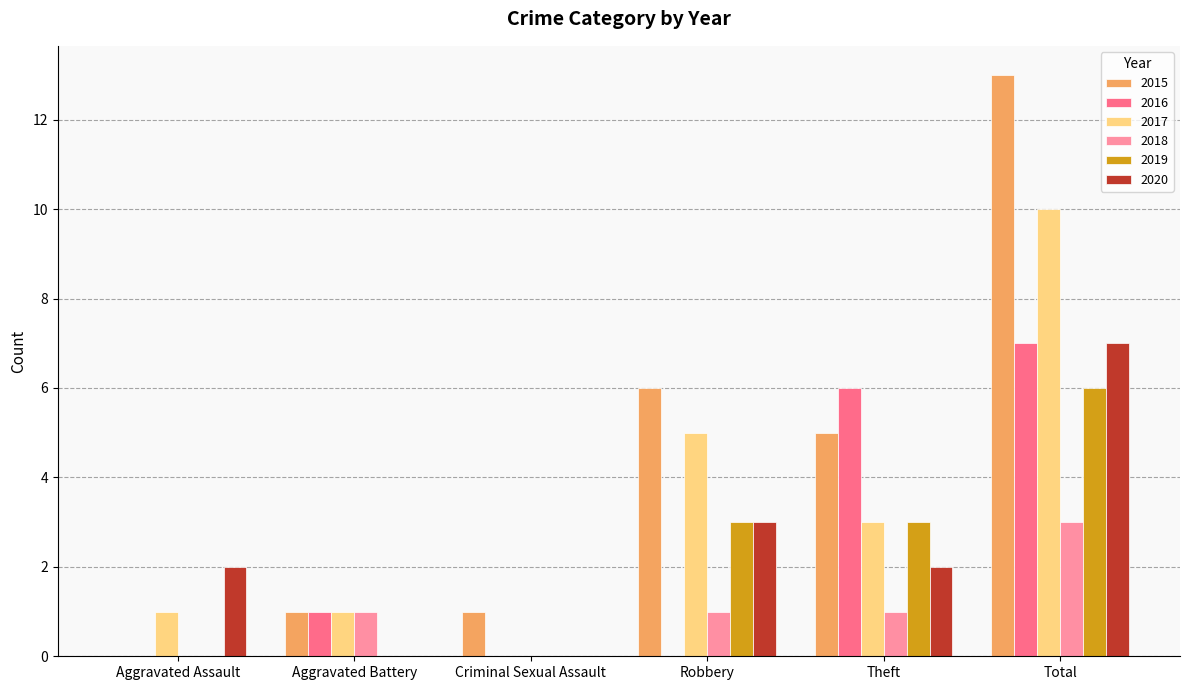

What is the sum of the 2017 values at Aggravated Assault and Robbery?

6